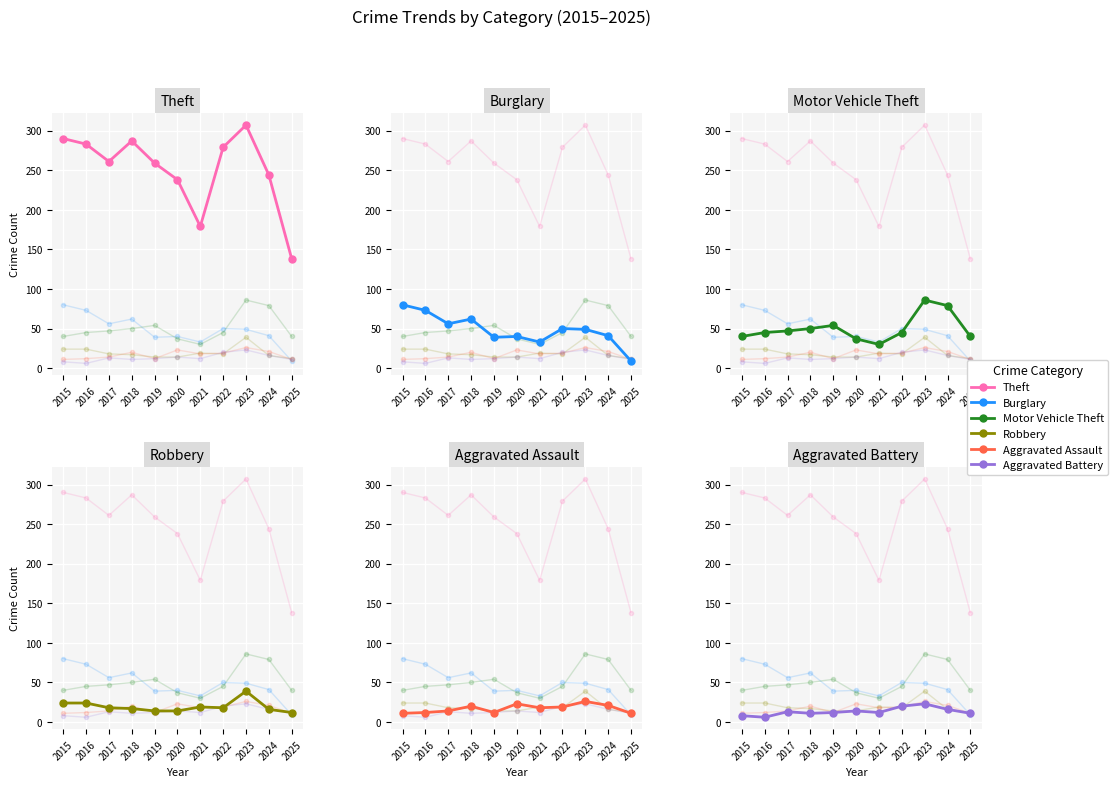

What is the sum of all Robbery values?

215